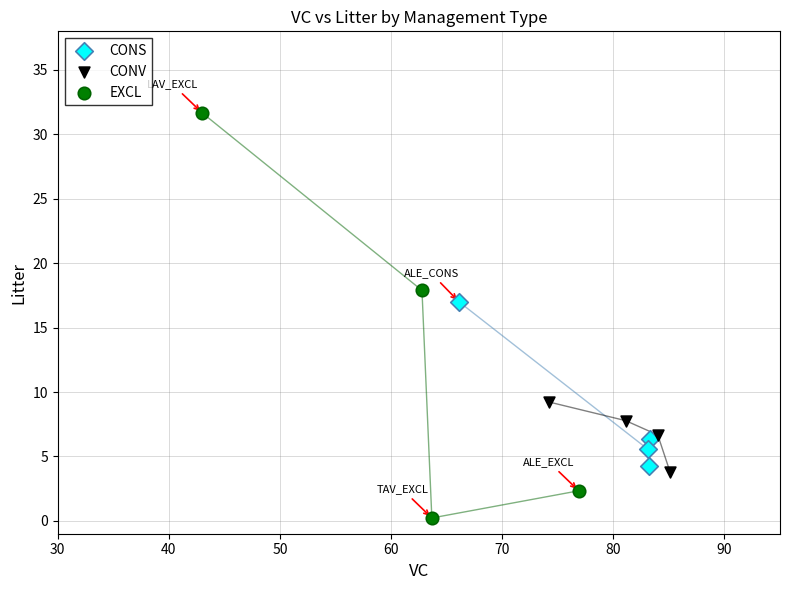

Which series contains the highest Y value?

EXCL